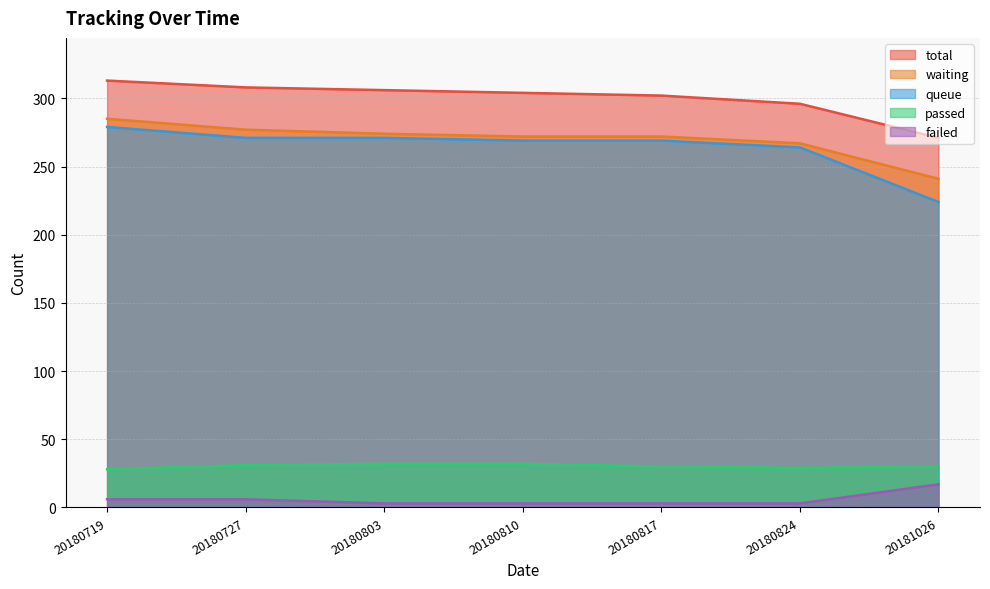

What is the sum of the failed values at 20180817 and 20180719?

9